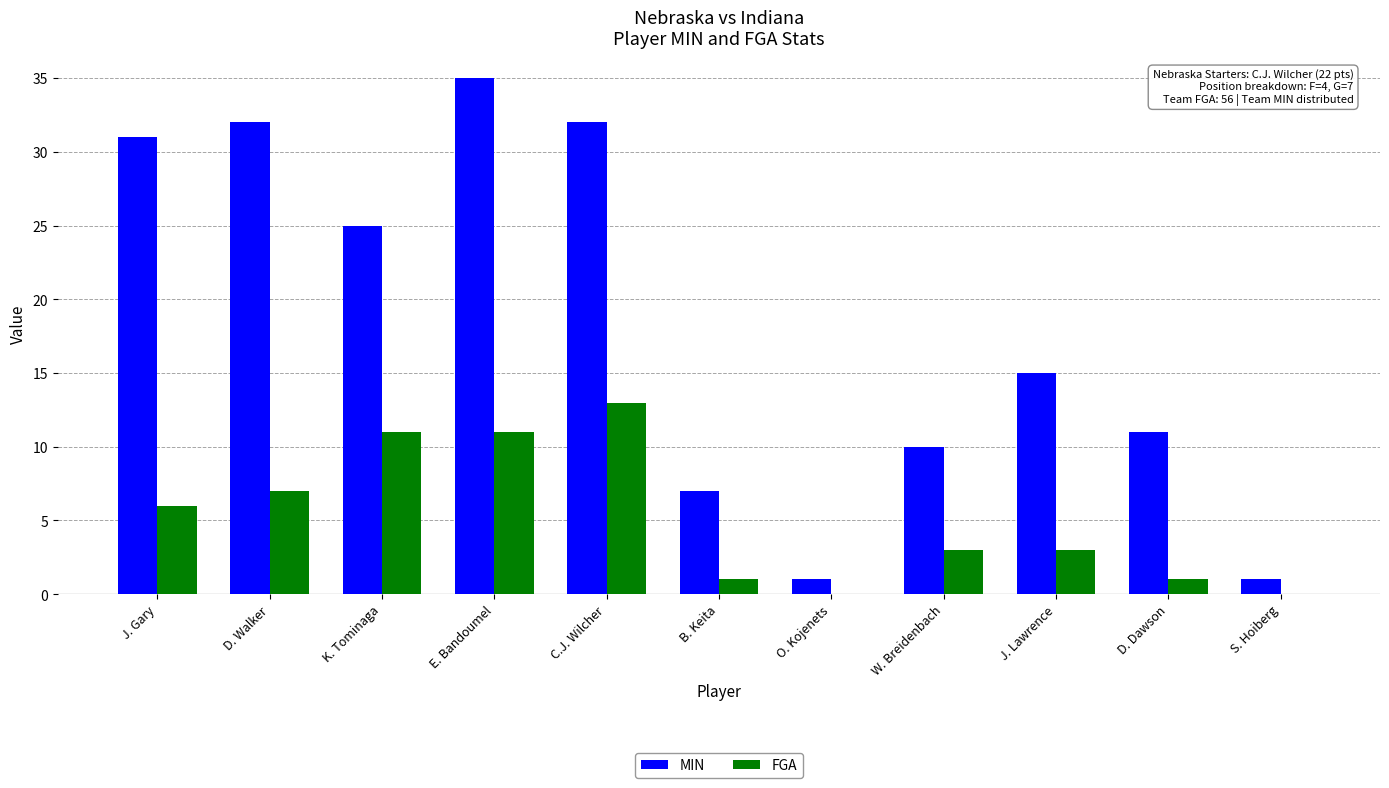

True or false: MIN has a value of 22 at J. Lawrence.

False